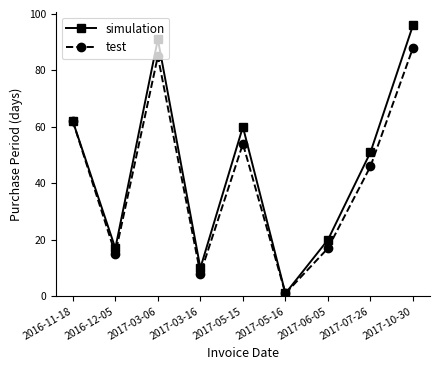

Which series has the largest total across all categories?

simulation